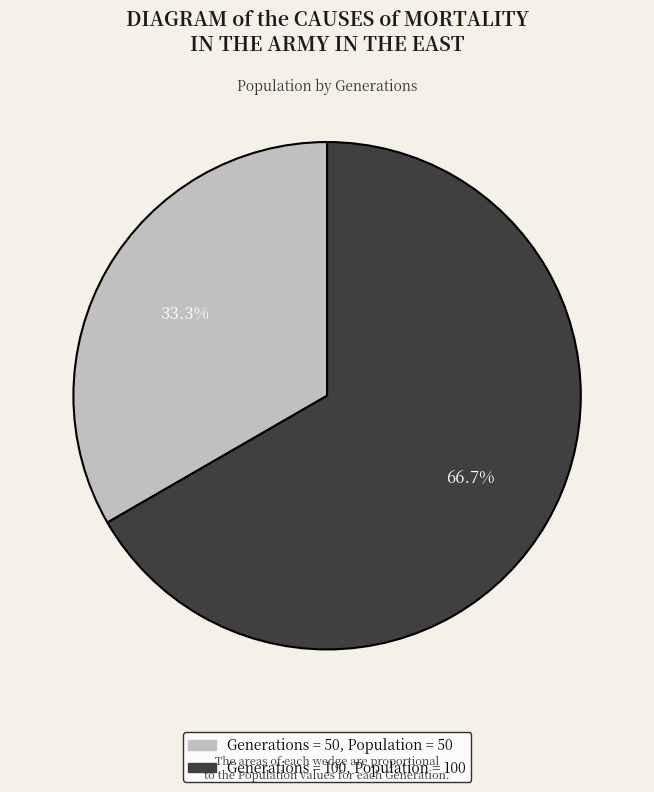

Is there a majority slice in this chart?

Yes